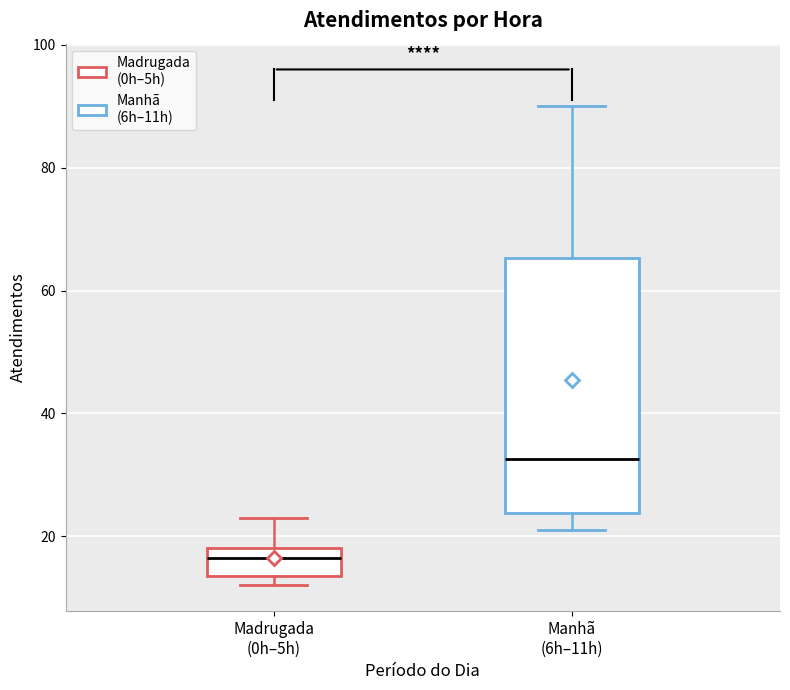

Which box's median line is the highest?

Manhã (6h–11h)